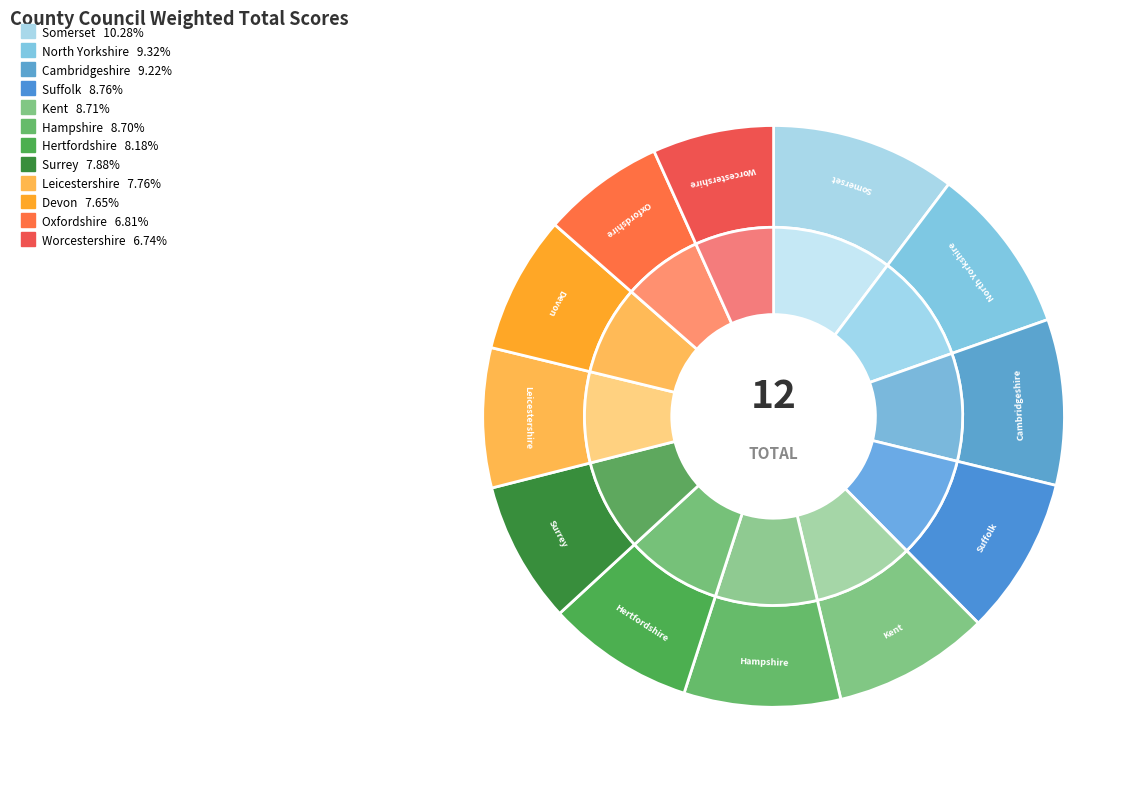

Rank the categories by value from highest to lowest.

Somerset County Council, North Yorkshire County Council, Cambridgeshire County Council, Suffolk County Council, Kent County Council, Hampshire County Council, Hertfordshire County Council, Surrey County Council, Leicestershire County Council, Devon County Council, Oxfordshire County Council, Worcestershire County Council